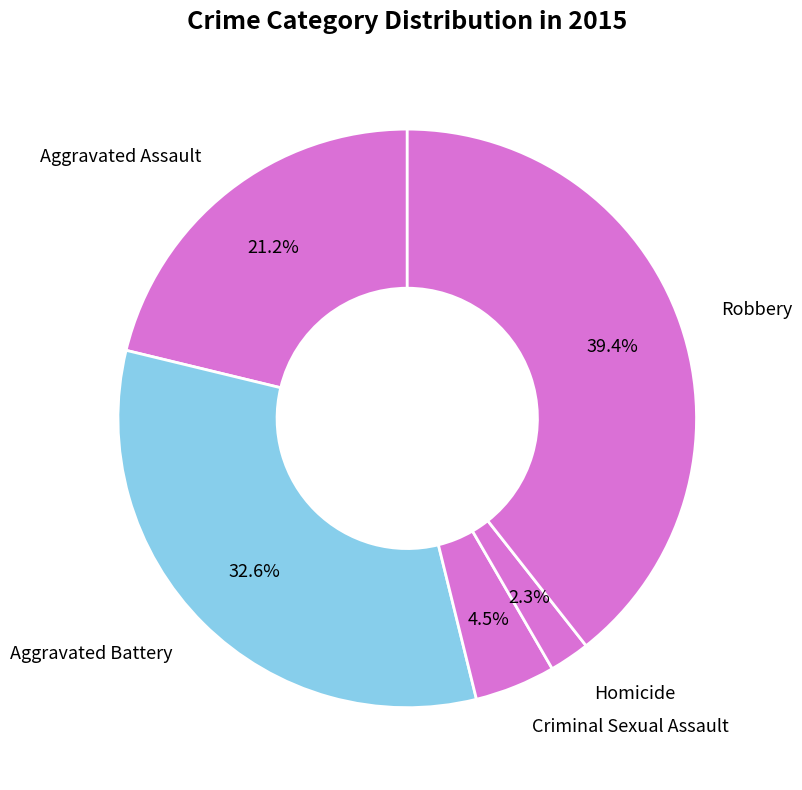

Which has a higher value, Aggravated Assault or Homicide?

Aggravated Assault